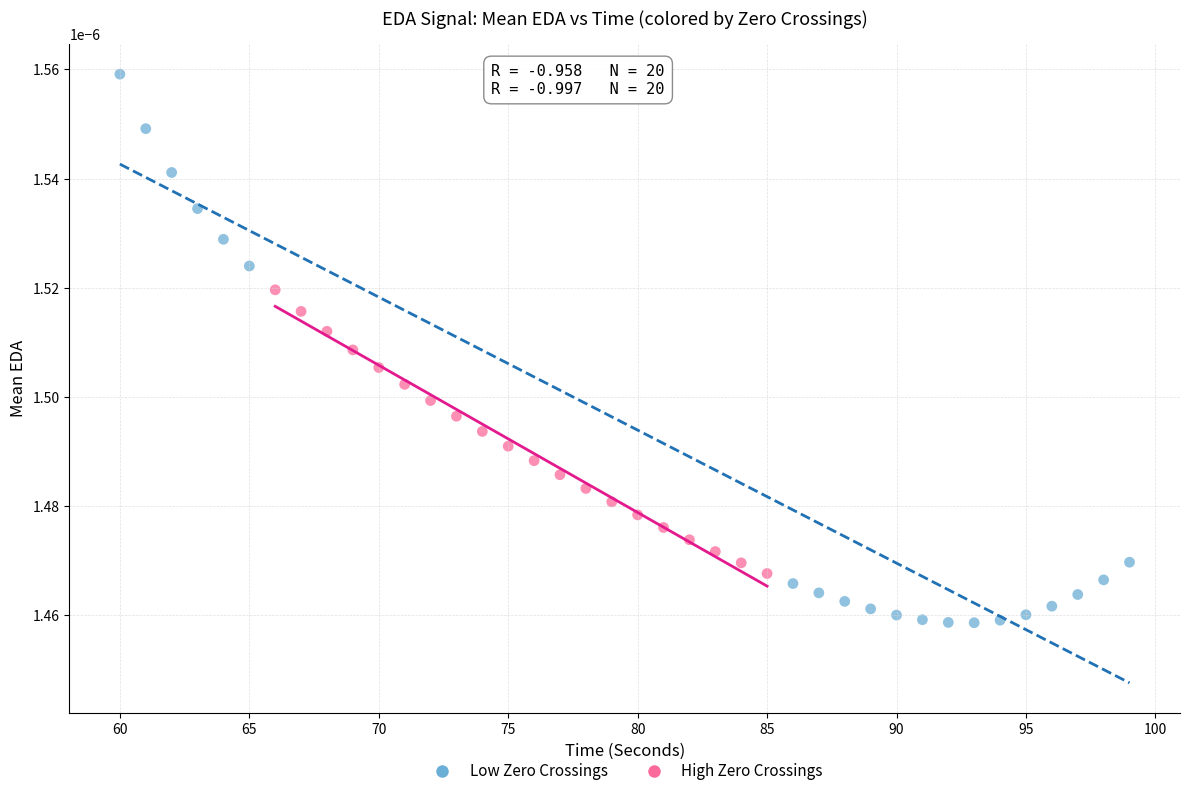

Which series reaches the maximum Y coordinate?

Low Zero Crossings